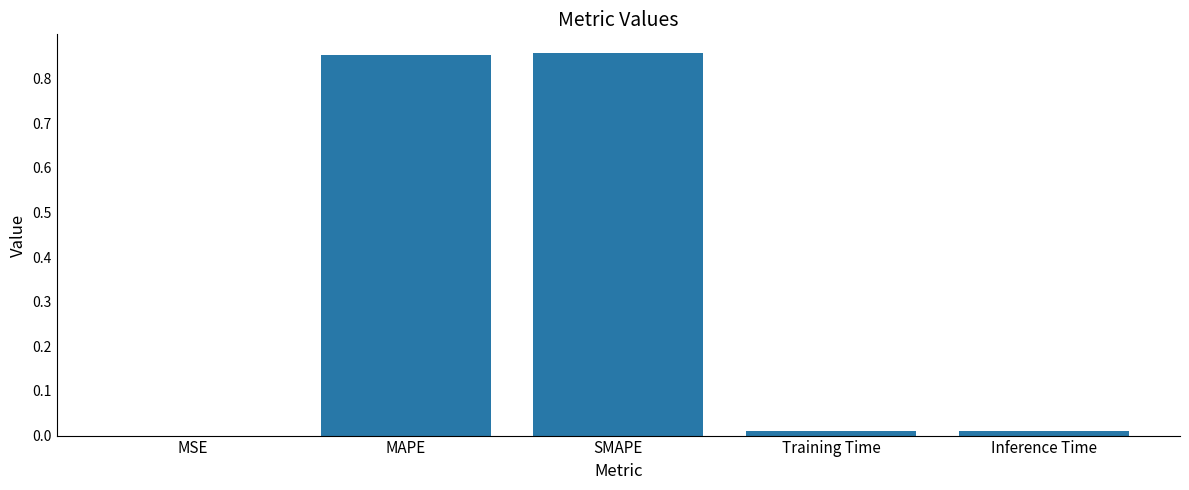

Which has a higher value, MSE or MAPE?

MAPE